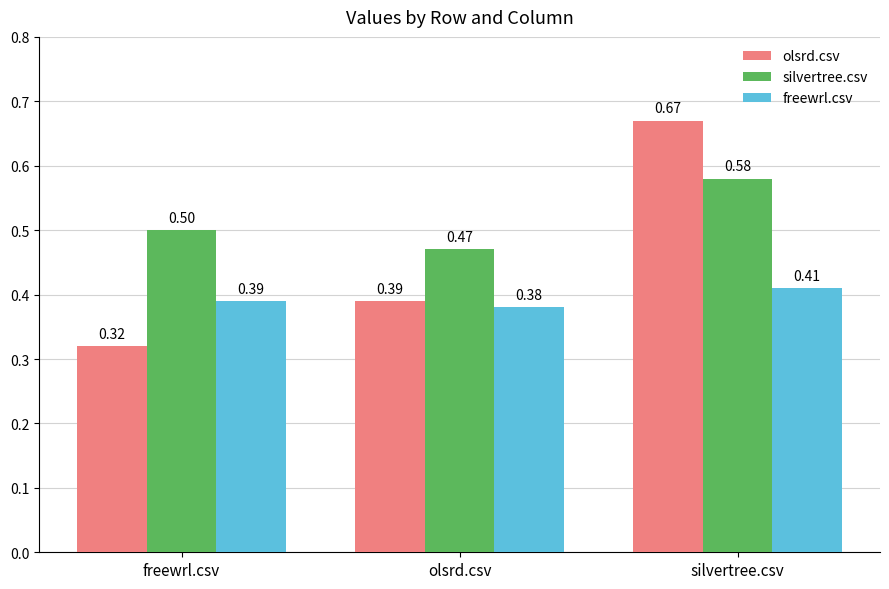

What is the label of the 3rd bar from the right?

freewrl.csv